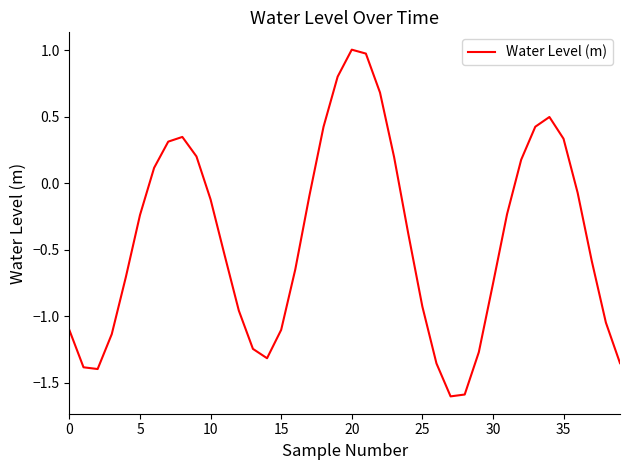

Count the number of categories in the chart.

40